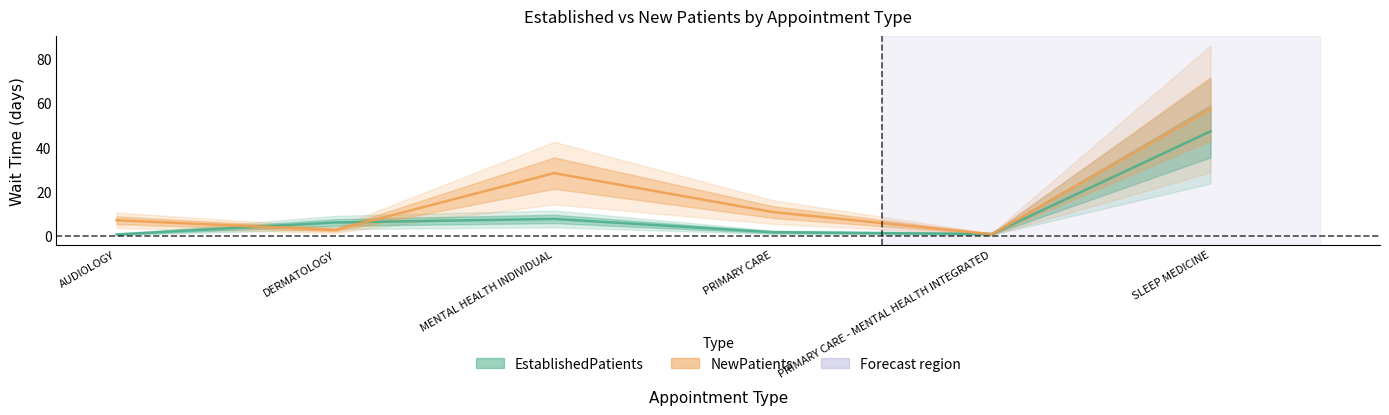

Is this an area chart (filled region under the line)?

No